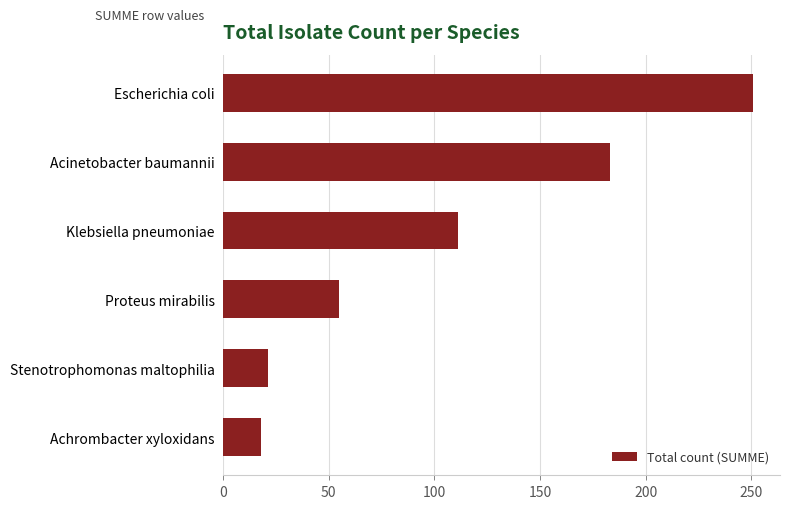

Reading bottom to top, what are all the values shown in this chart?

18	21	55	111	183	251